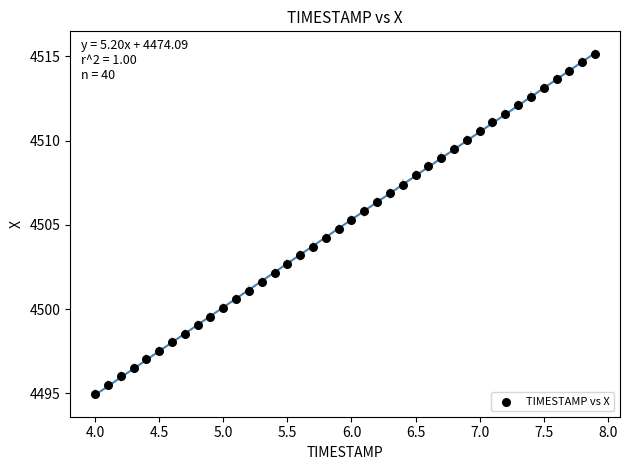

What is the range of X values (max minus min)?

3.9